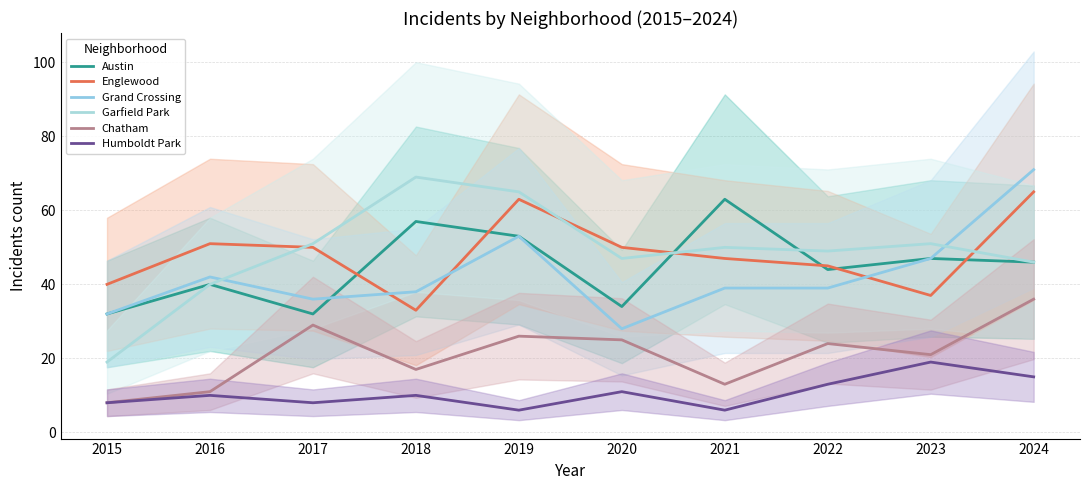

Which has a higher value, 2016 or 2020?

2016